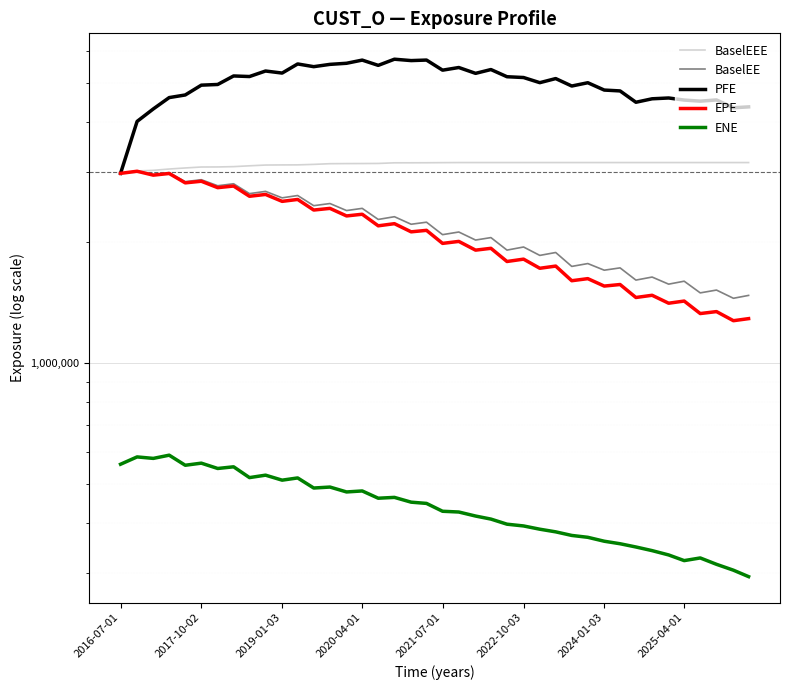

How many categories are shown in the chart?

40